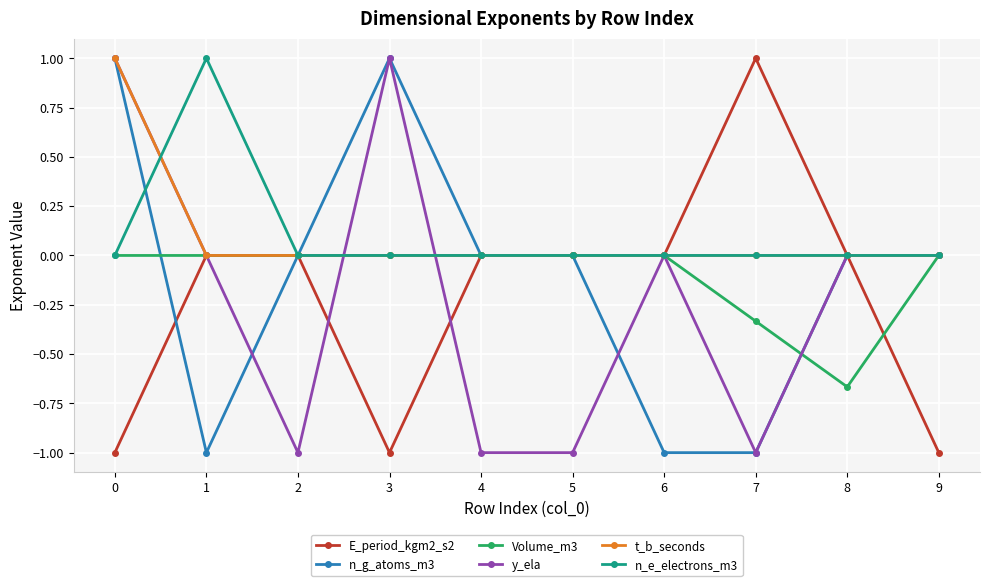

Where do t_b_seconds and n_e_electrons_m3 first cross each other?

0 and 1